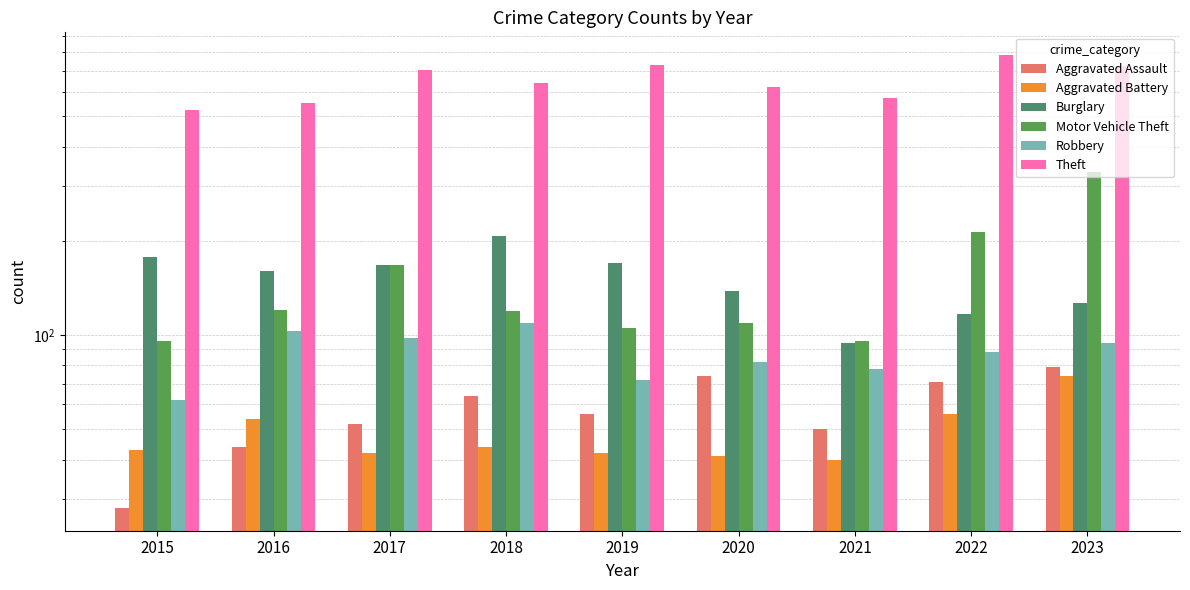

True or false: Aggravated Battery has a value of 90 at 2016.

False